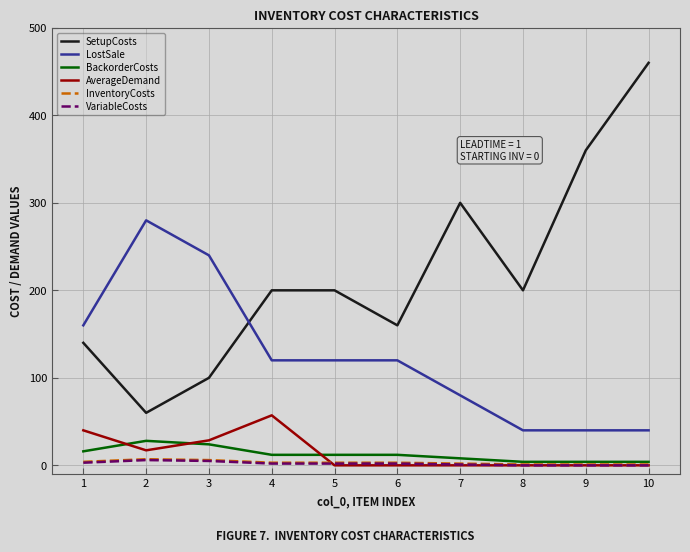

What is the highest value of the InventoryCosts series?

7.0